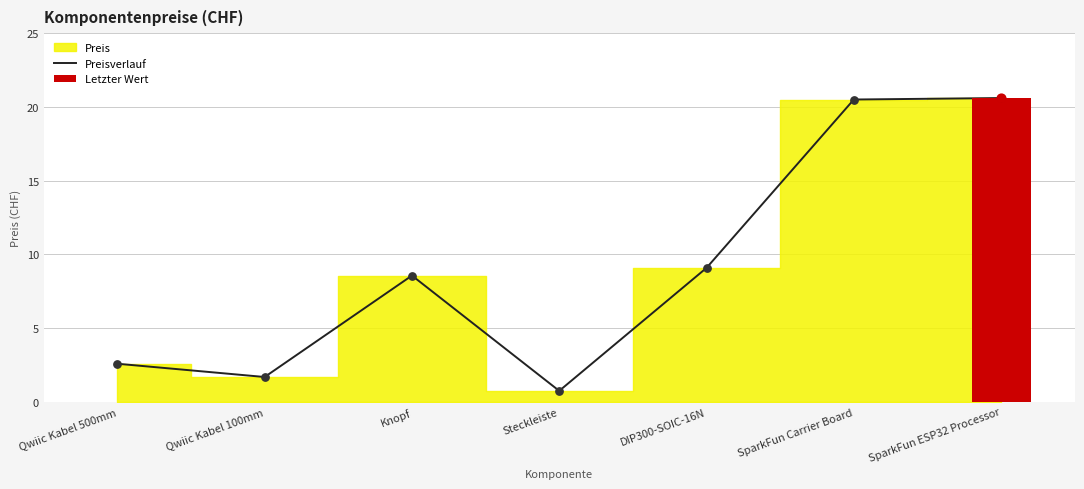

What is the change in value from Qwiic Kabel 100mm to Knopf?

+6.9